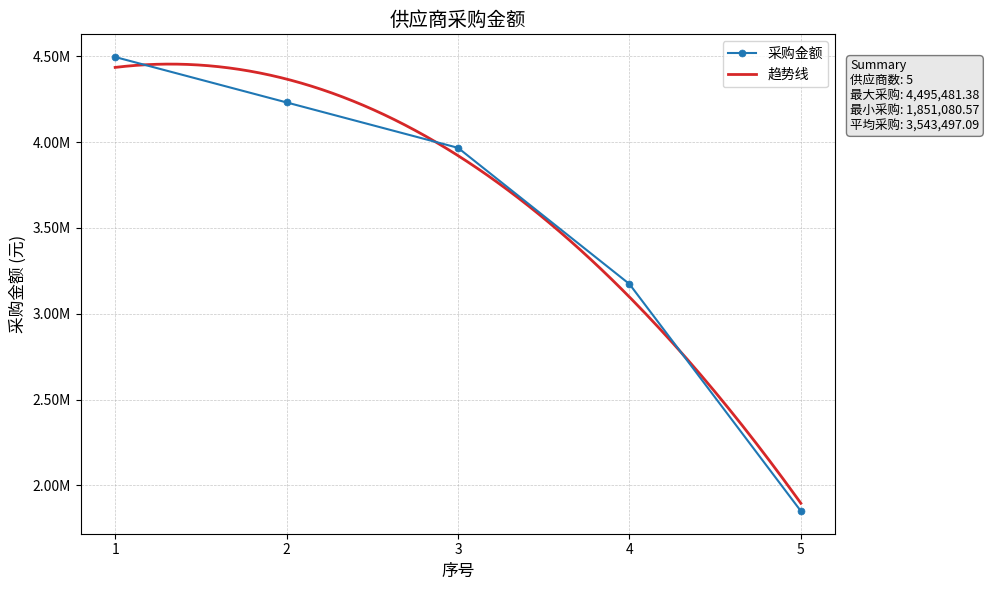

Is it true that the value at 1 is 7419331.2?

False